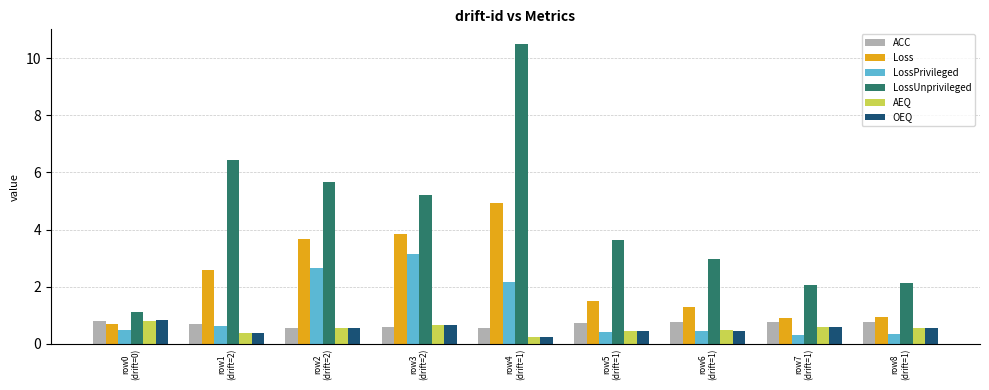

What is the sum of all Loss values?

20.3